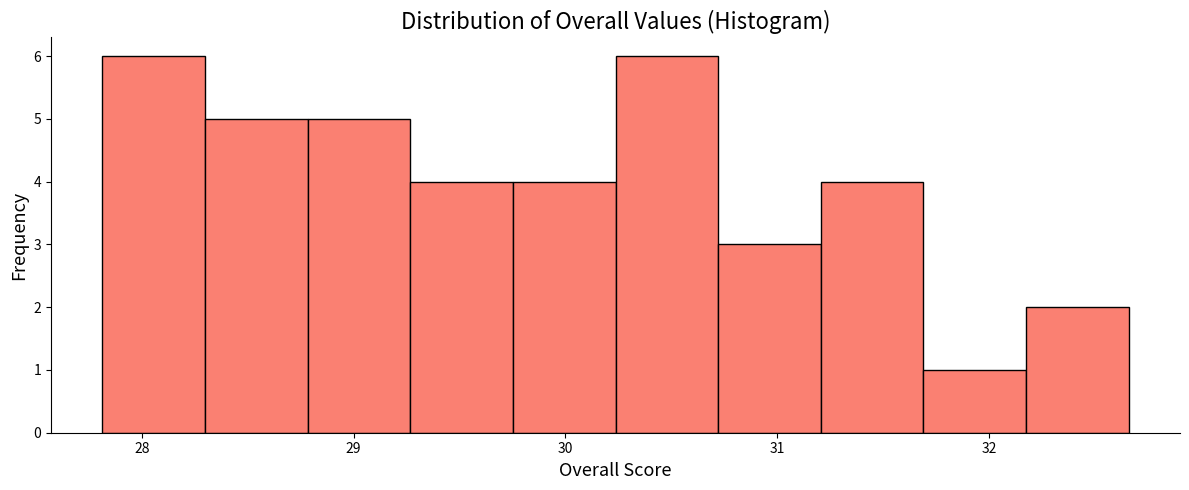

Reading left to right, list every bar in this chart as the range it spans on the x-axis followed by its height. Neither the bar edges nor the heights are printed on the chart, so give them approximately, as read against the axes.

27.8 to 28.3: 6
28.3 to 28.8: 5
28.8 to 29.3: 5
29.3 to 29.8: 4
29.8 to 30.2: 4
30.2 to 30.7: 6
30.7 to 31.2: 3
31.2 to 31.7: 4
31.7 to 32.2: 1
32.2 to 32.7: 2